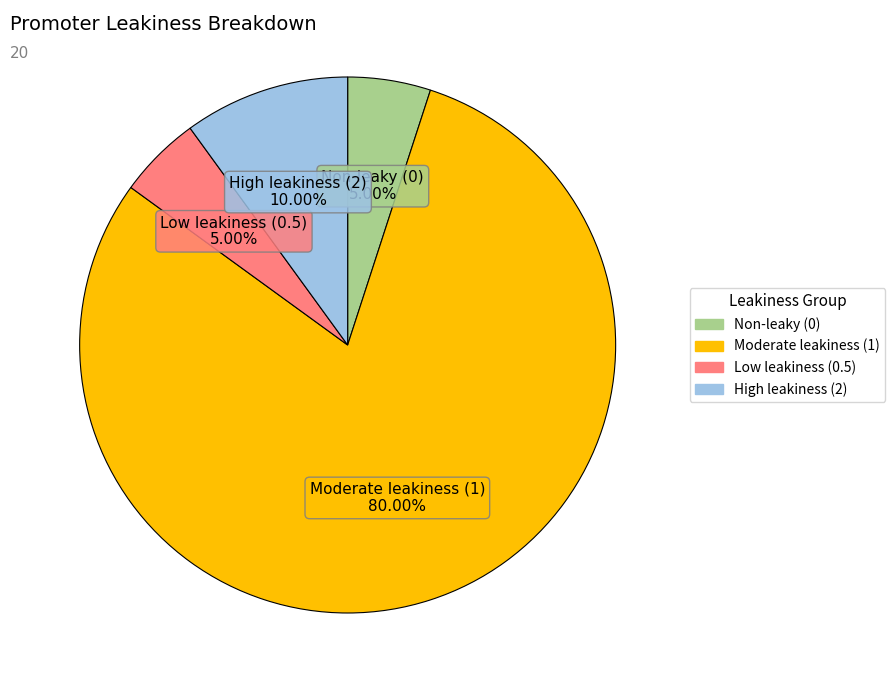

Is there a majority slice in this chart?

Yes